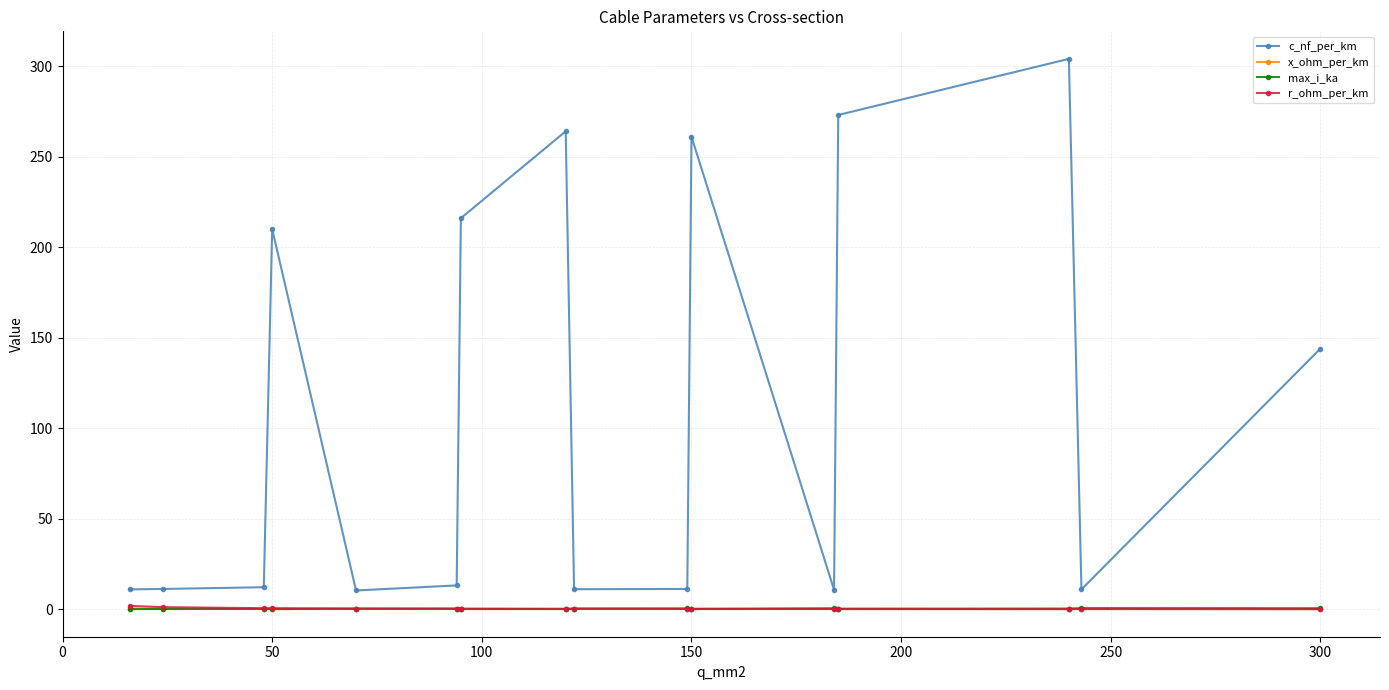

Which series has the largest range (max minus min)?

c_nf_per_km